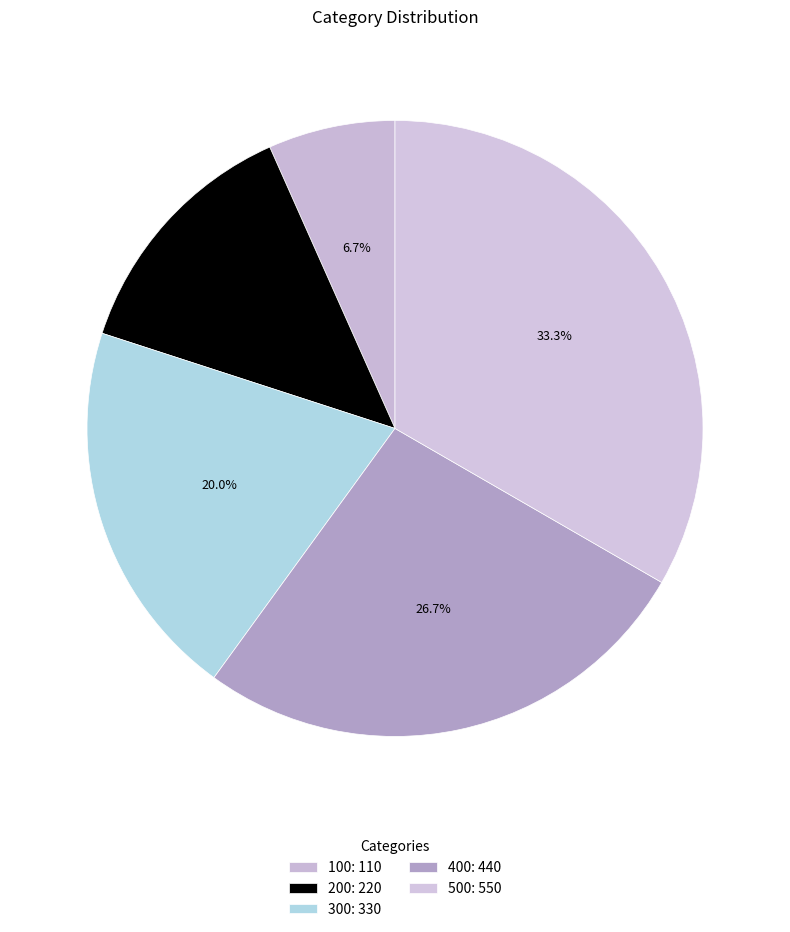

Rank the categories by value from highest to lowest.

500, 400, 300, 200, 100